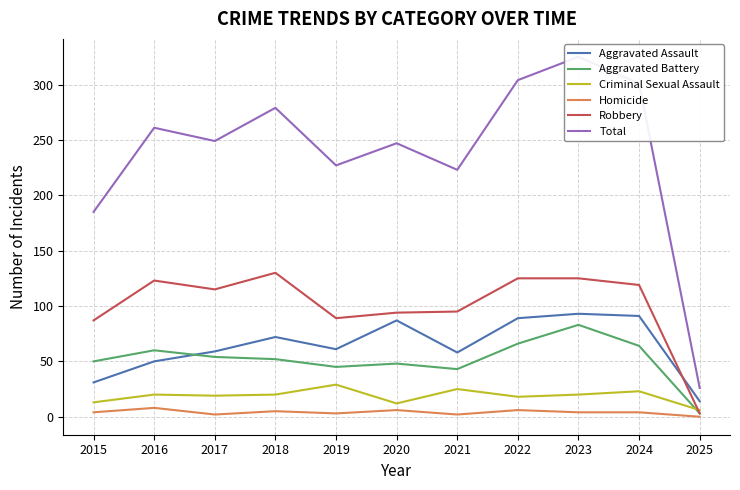

What is the difference between the maximum and minimum values in the Criminal Sexual Assault series?

23